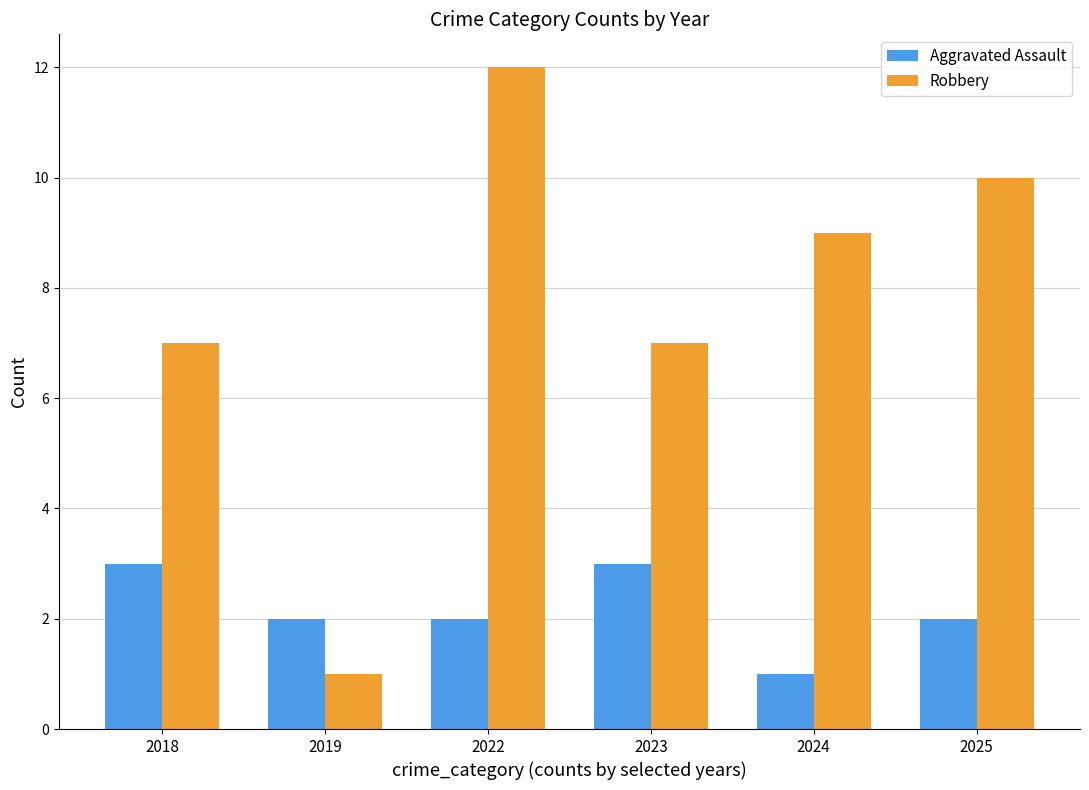

At 2025, list the series in order from largest to smallest.

Robbery, Aggravated Assault